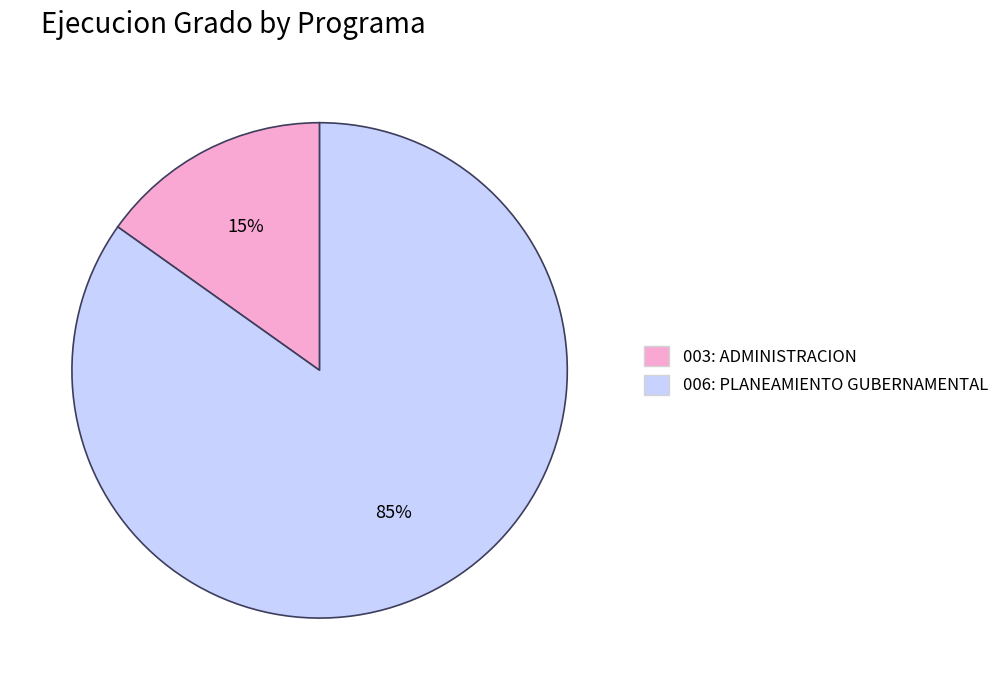

True or false: 006: PLANEAMIENTO GUBERNAMENTAL accounts for 71% of the total.

False